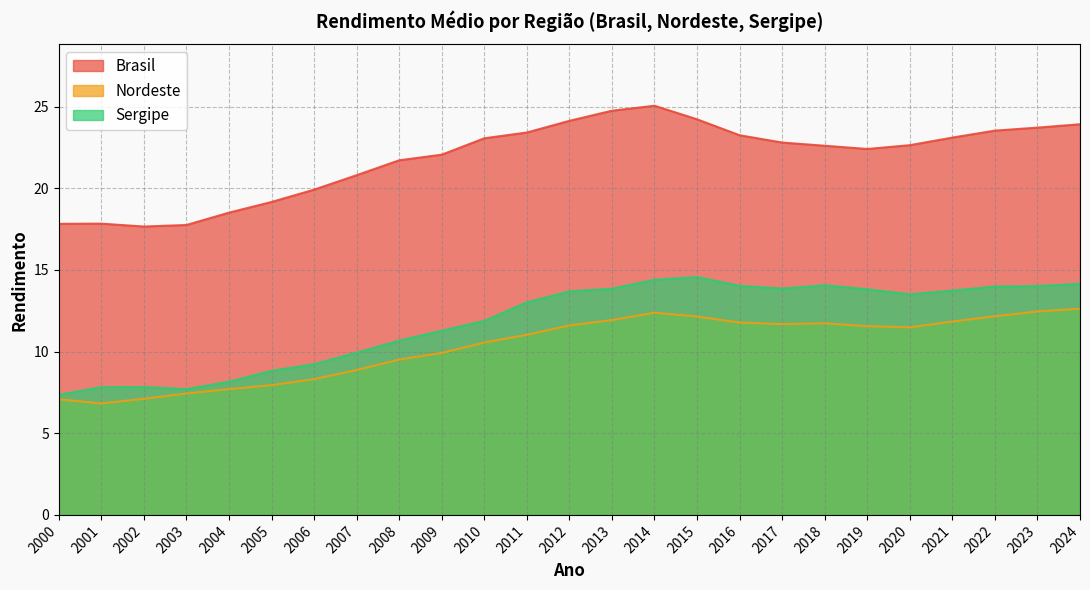

List the series in order of their peak value, lowest first.

Nordeste, Sergipe, Brasil